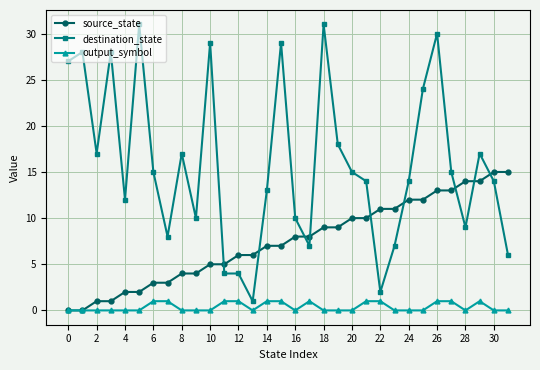

What is the value of the destination_state point at the 20th from the left?

18